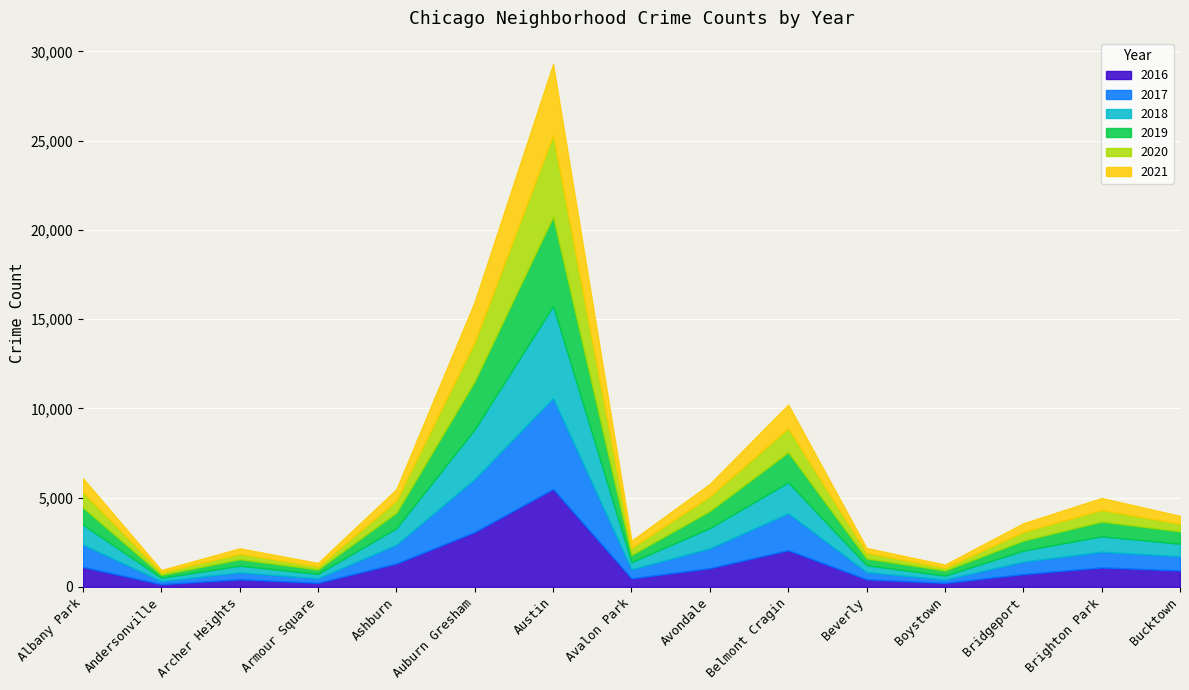

What is the sum of all 2016 values?

18697